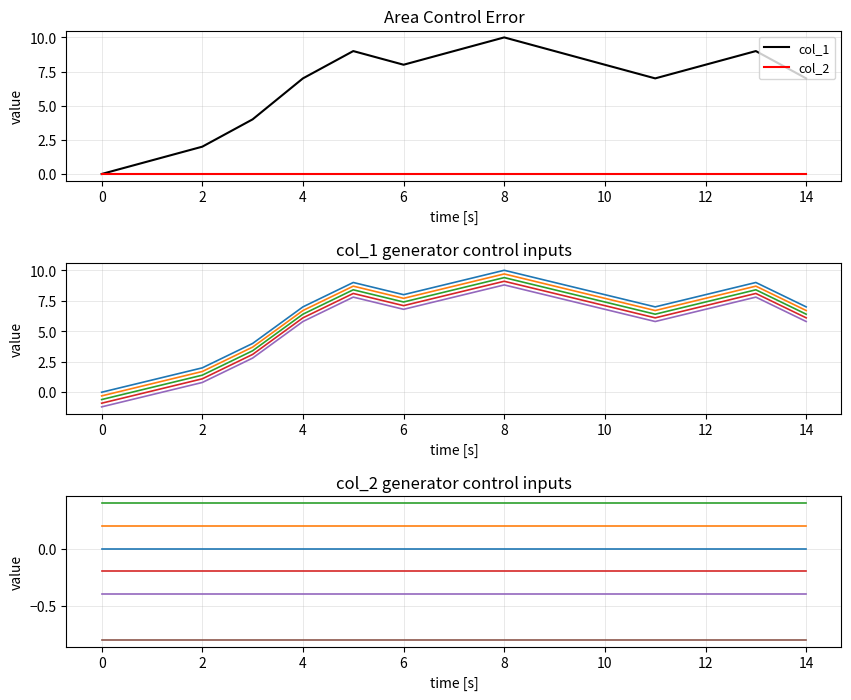

How many interior local valleys (lower than both neighbors) does the data have?

2